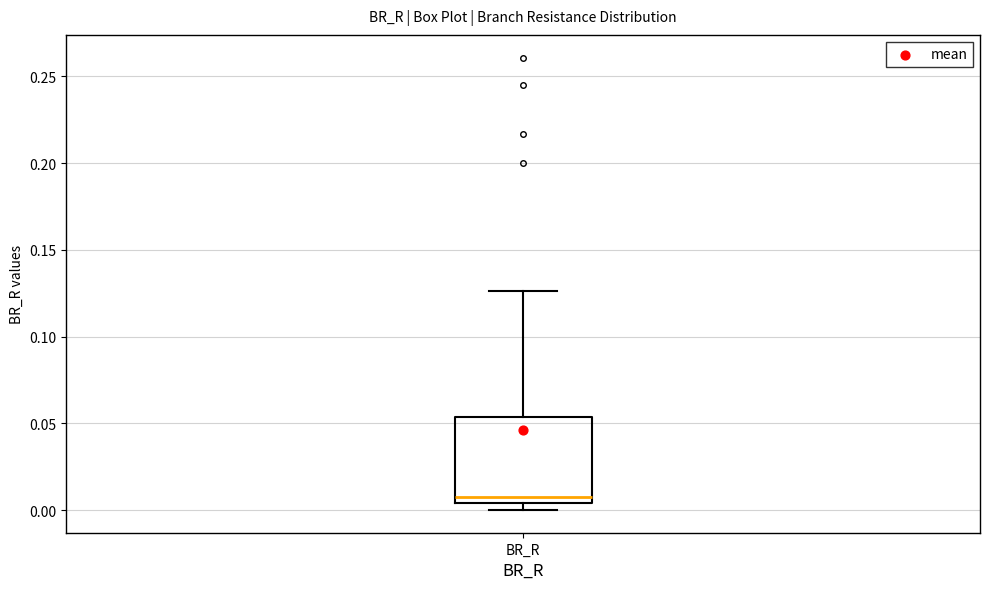

Read this box plot against the y-axis: the position of the median line, the range covered by the box, and the ends of both whiskers. The values are not printed on the chart, so give them approximately, as read against the axis.

median 0.005 (just above the box's lower edge), box 0.005 to 0.055, whiskers 0.000 to 0.125